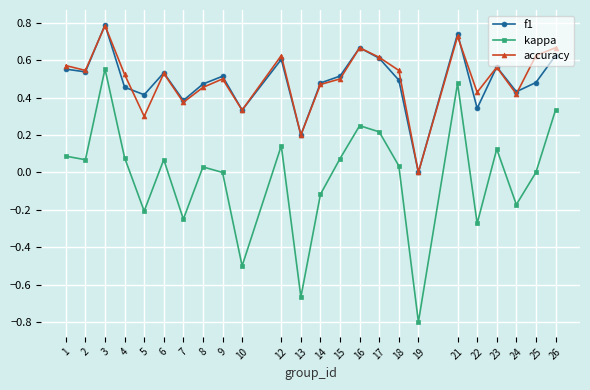

What is the spread (max minus min) of values at 19?

0.8